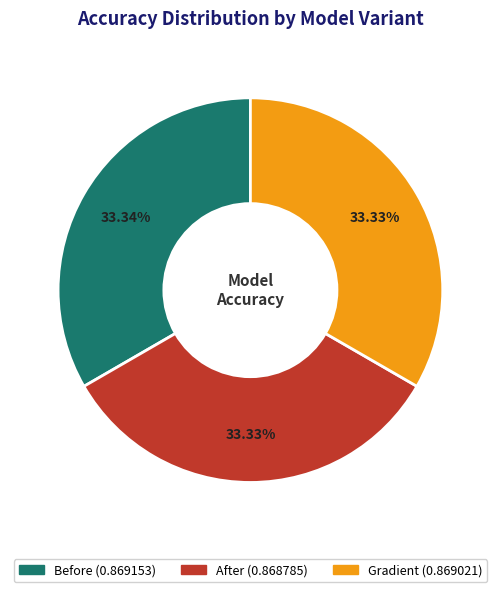

Do Gradient and After together represent more than half of the pie?

Yes